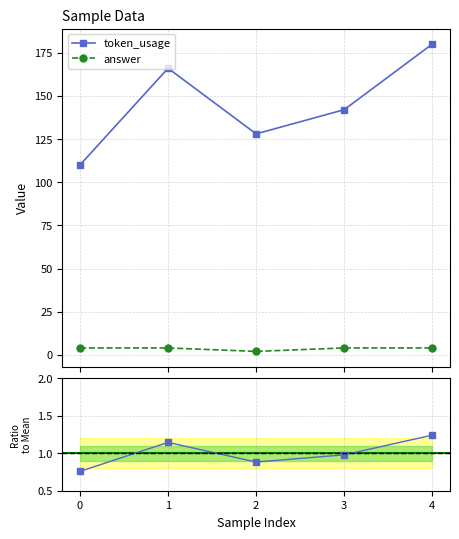

Which series has the largest total across all categories?

token_usage